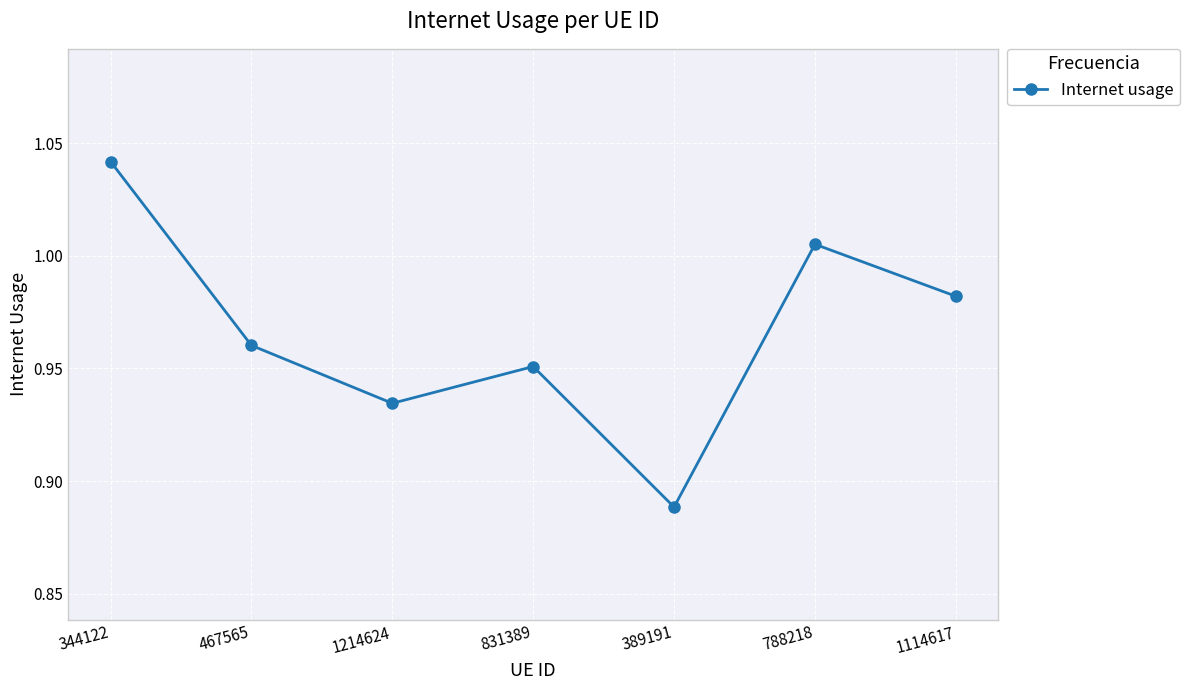

True or false: there are more than 0 points higher than both neighbors.

True